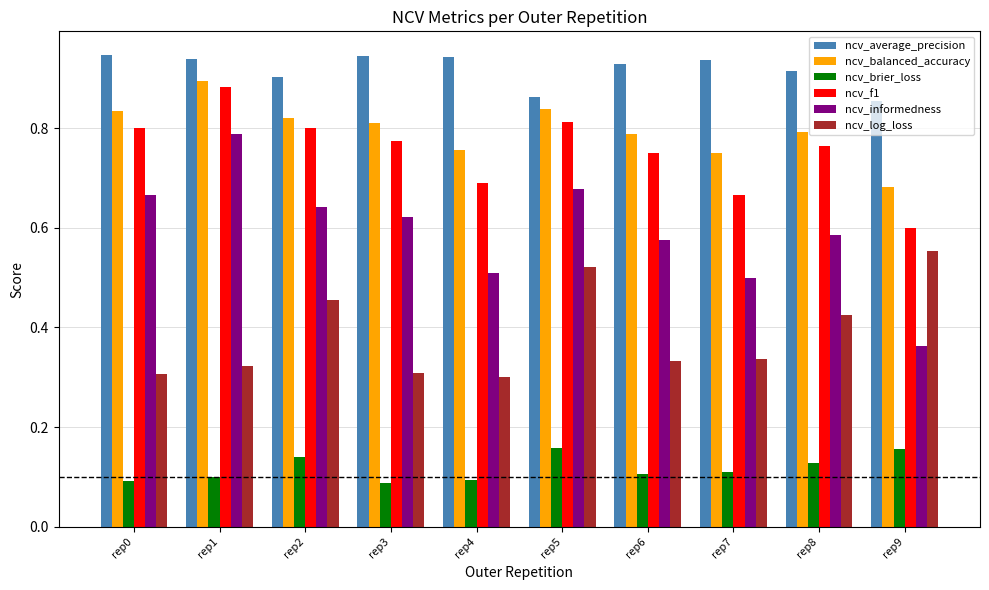

Is the value of ncv_brier_loss at rep9 greater than the value of ncv_f1 at rep8?

No